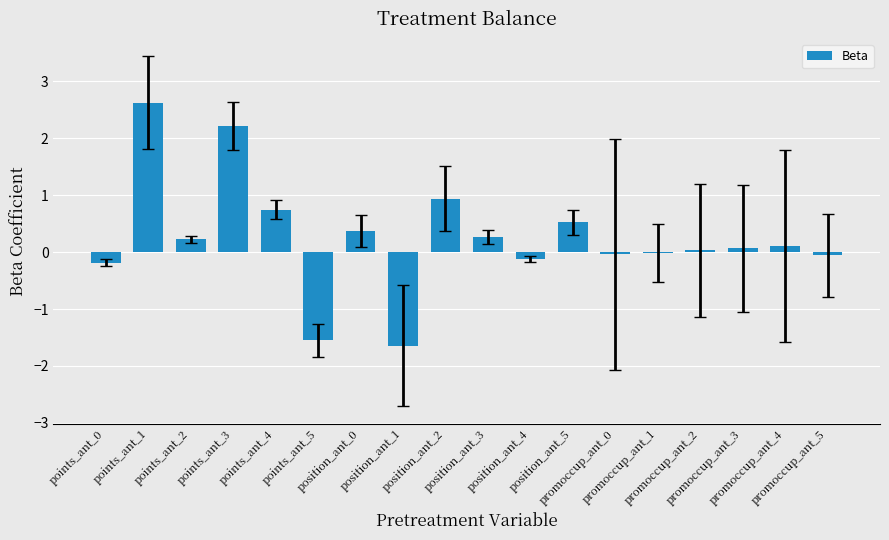

What is the greatest value displayed?

2.6